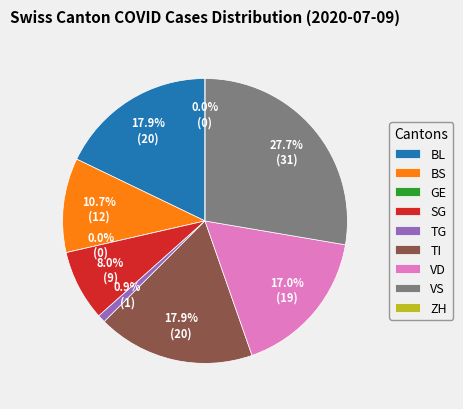

Count the number of slices in the pie.

9